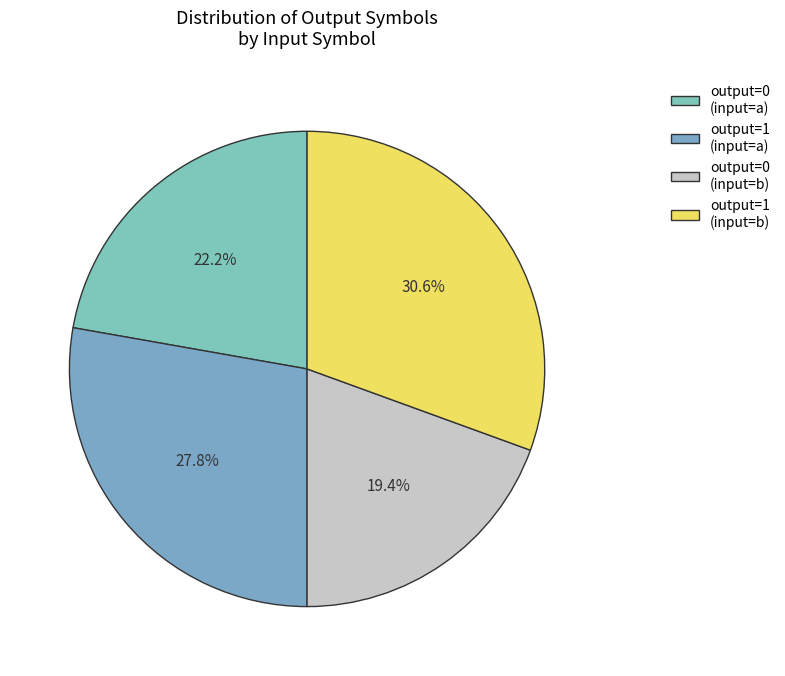

Between output=1 (input=a) and output=0 (input=a), which is larger?

output=1 (input=a)